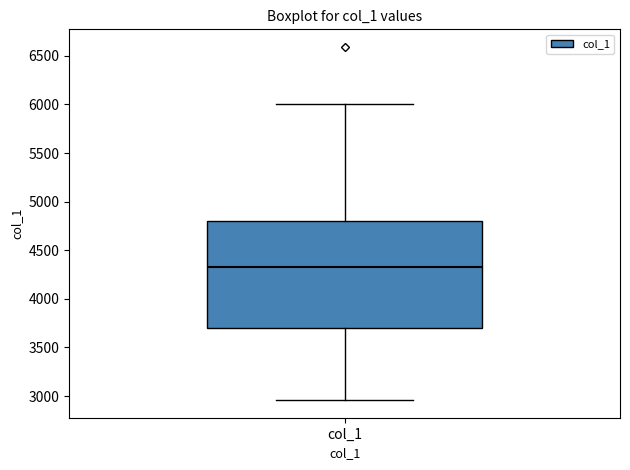

Read this box plot against the y-axis: the position of the median line, the range covered by the box, and the ends of both whiskers. The values are not printed on the chart, so give them approximately, as read against the axis.

median 4350, box 3700 to 4800, whiskers 2950 to 6000